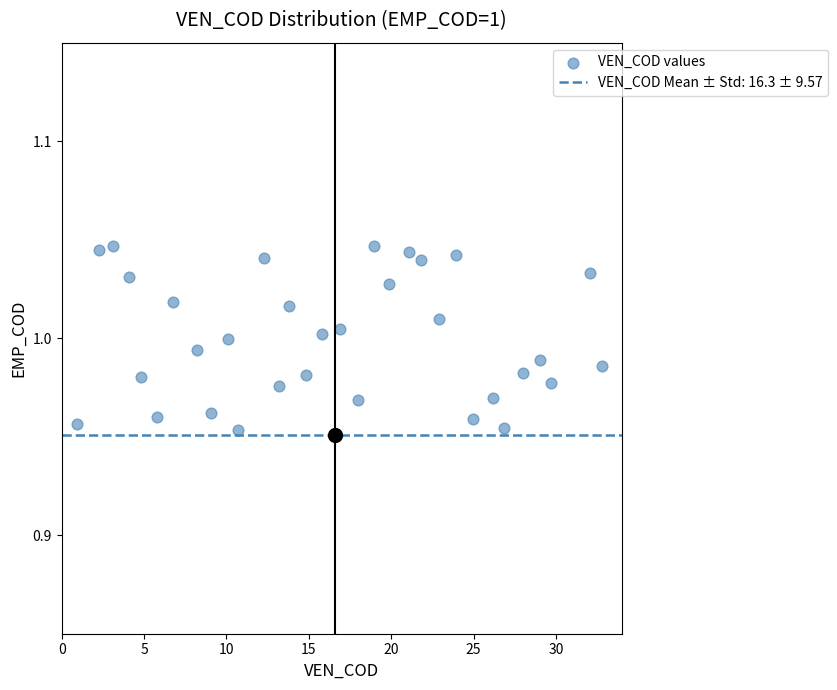

What is the range of X values (max minus min)?

31.9